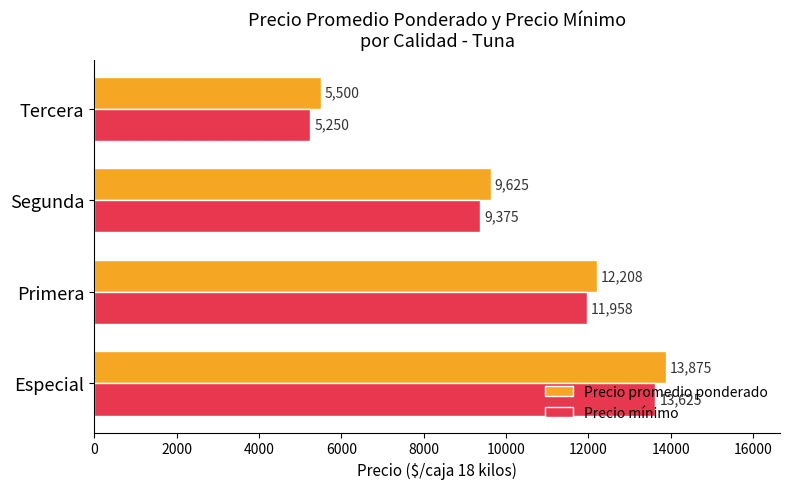

At which label does Precio mínimo reach its minimum?

Tercera